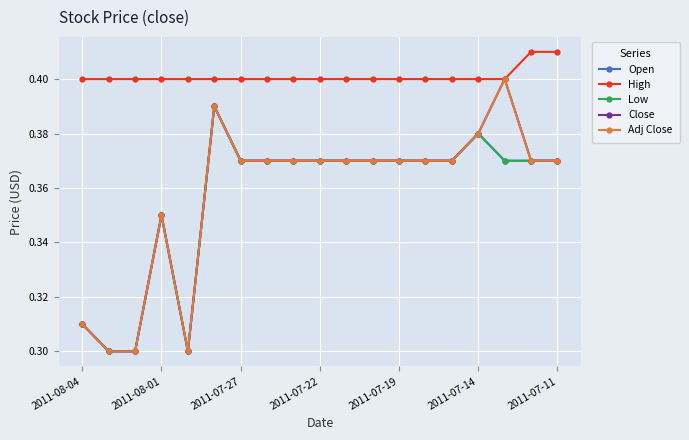

What are all the series names shown in the legend?

Open, High, Low, Close, Adj Close